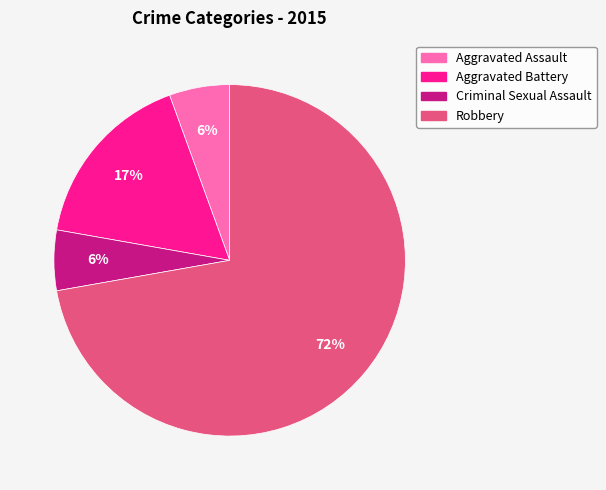

Combined, do Aggravated Battery and Criminal Sexual Assault account for over 50%?

No